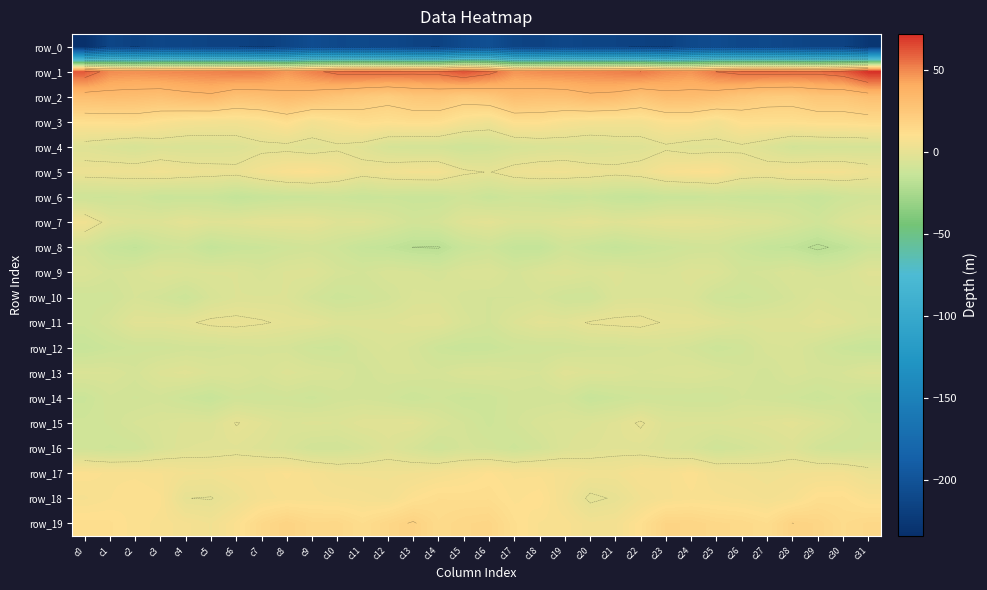

At c18, list the series in order from largest to smallest.

row_1, row_2, row_3, row_18, row_19, row_17, row_5, row_11, row_7, row_9, row_4, row_15, row_13, row_10, row_16, row_14, row_12, row_6, row_8, row_0